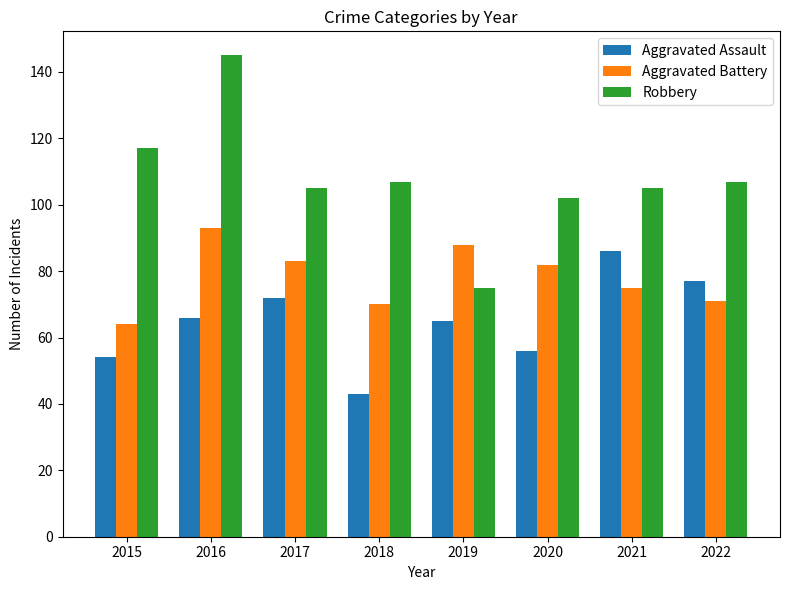

What is the average value of the Aggravated Battery series?

78